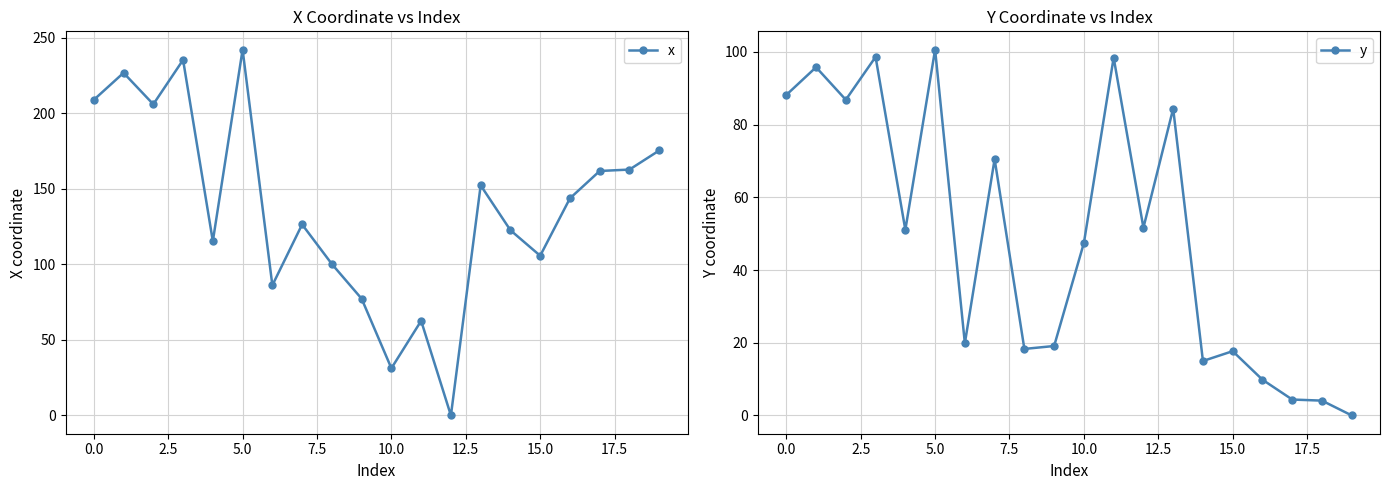

Which has a higher value, 13 or 19?

19